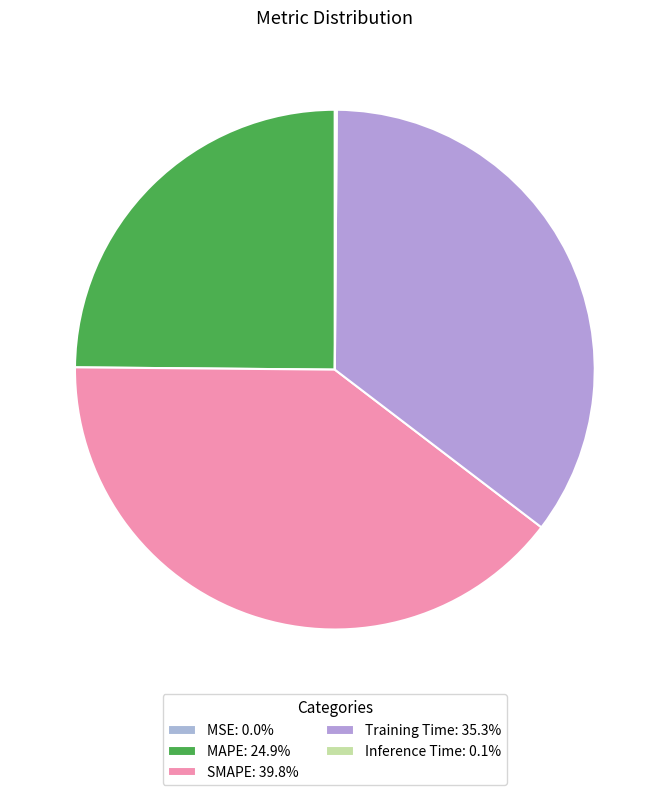

Does any single category account for the majority?

No